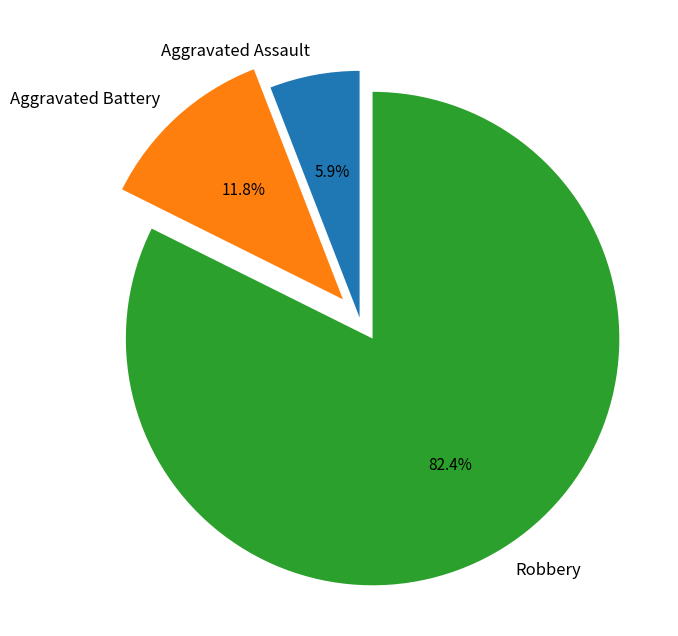

What is the total percentage of Robbery and Aggravated Assault?

88.2%